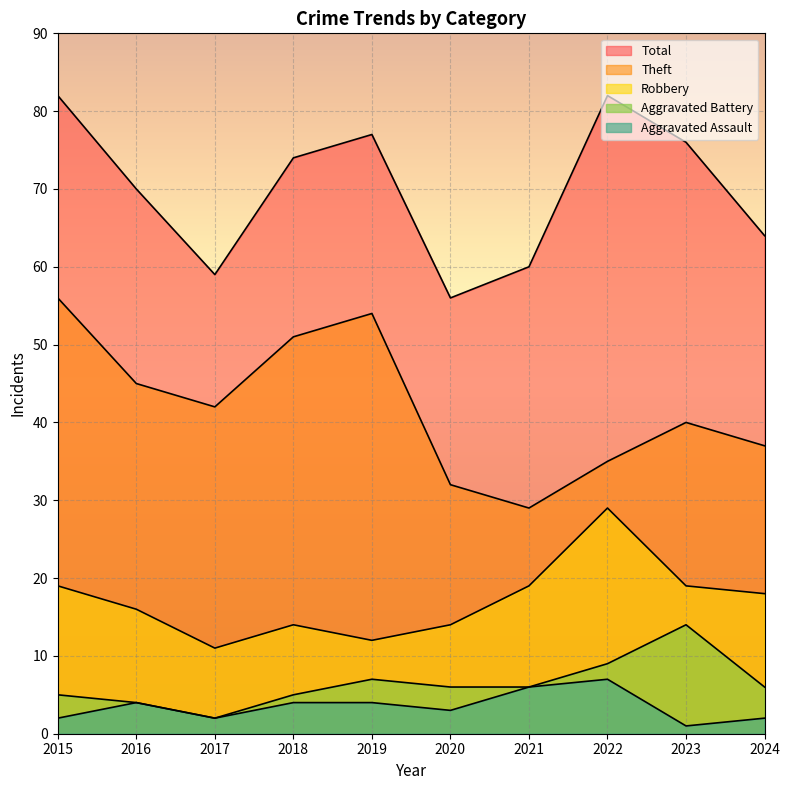

What is the highest value of the Theft series?

56